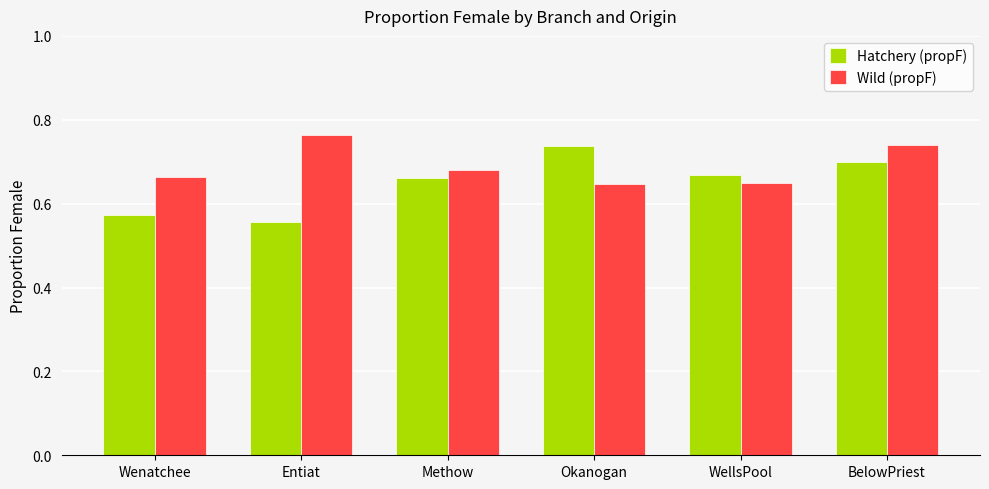

What is the sum of all Wild (propF) values?

4.1